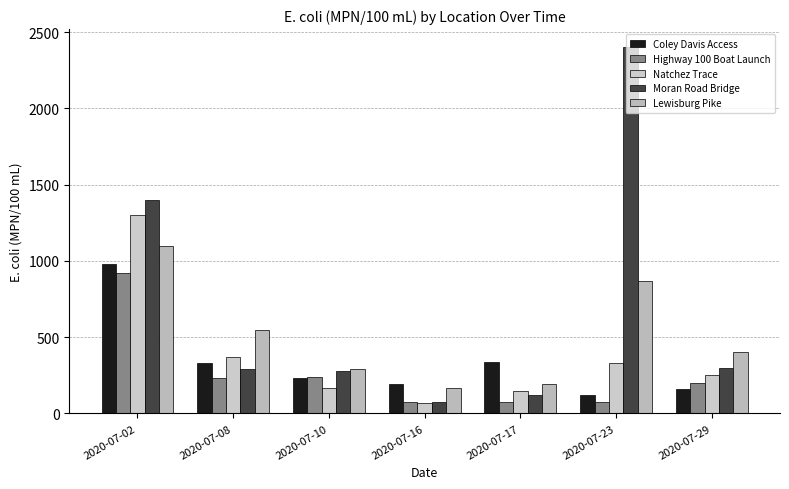

The value of Natchez Trace at 2020-07-08 is 484. True or false?

False